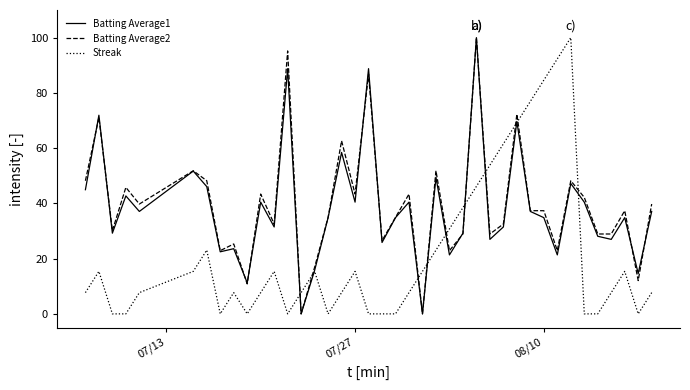

What is the difference between the maximum and minimum values in the Streak series?

100.0